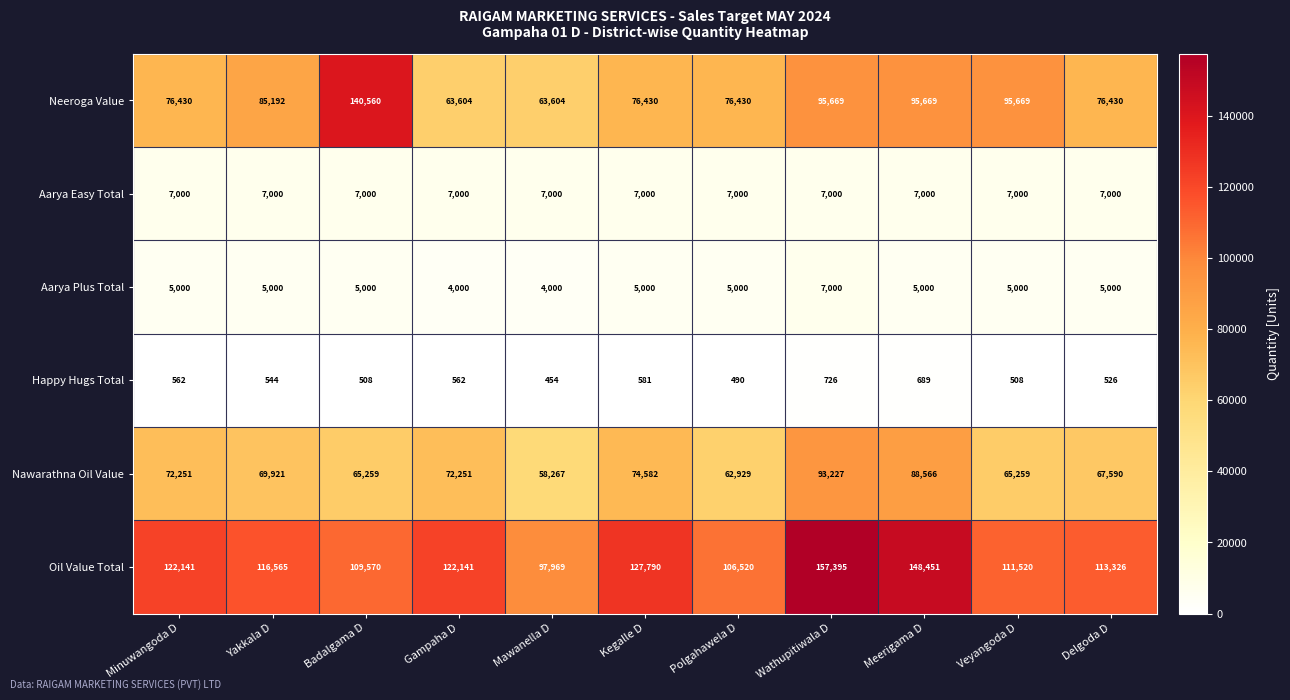

Is it true that Nawarathna Oil Value equals 69921 at Yakkala D?

True